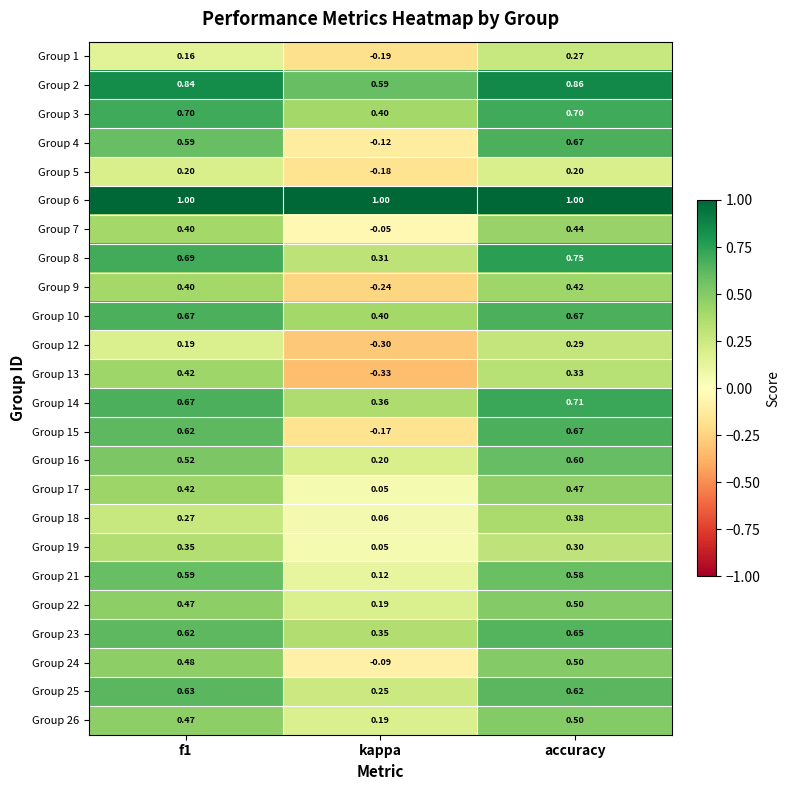

Which category has the lowest value in the Group 12 series?

kappa